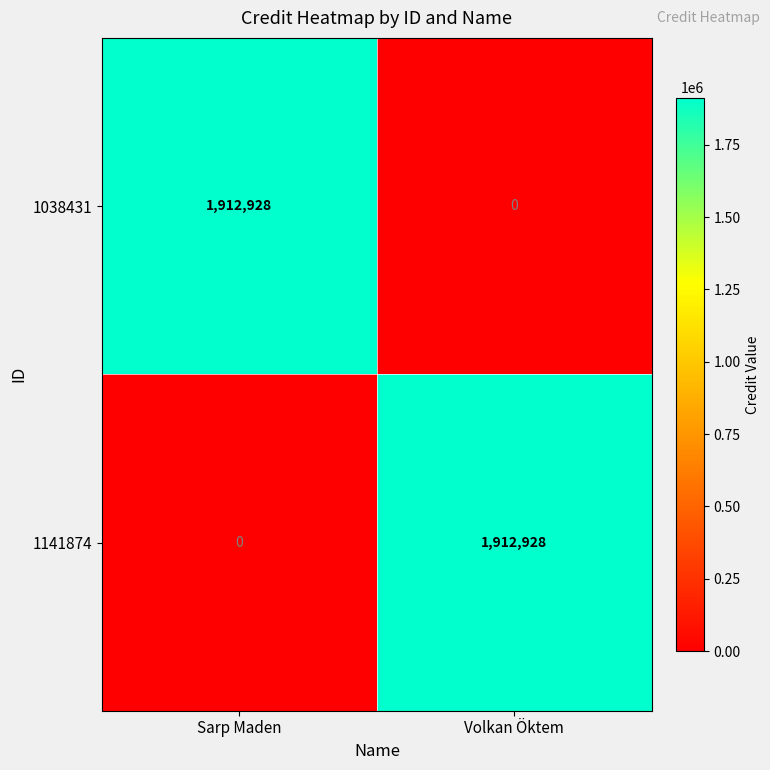

Is the value of 1141874 at Sarp Maden greater than the value of 1038431 at Sarp Maden?

No